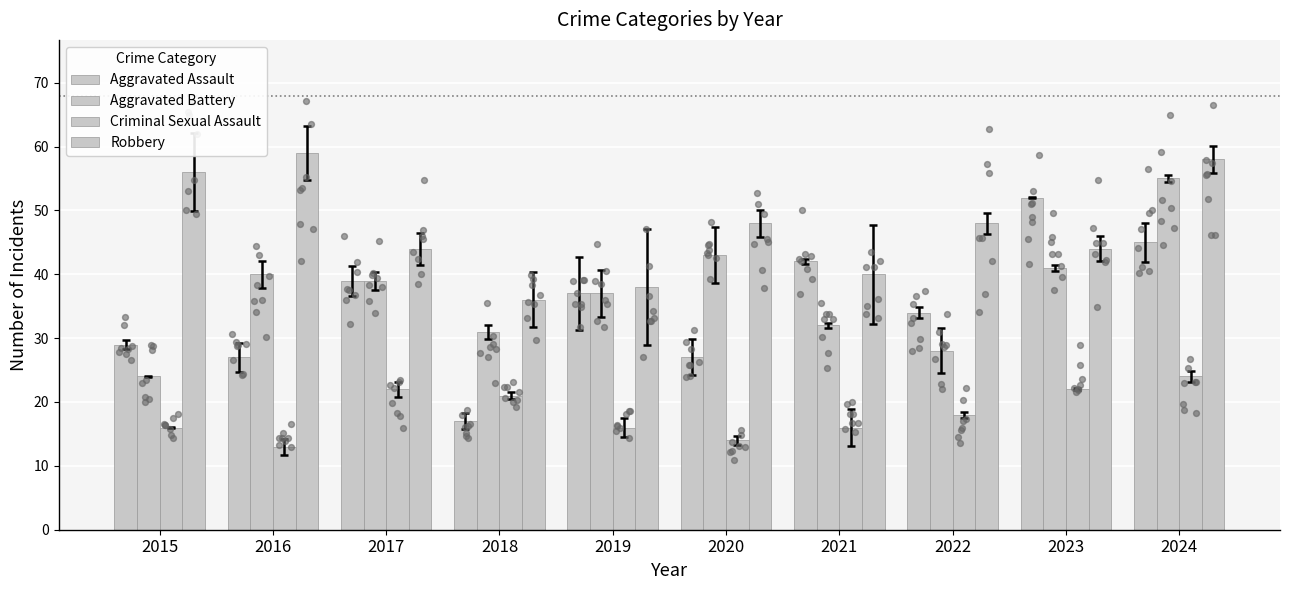

Which series reaches the maximum Y coordinate?

Robbery